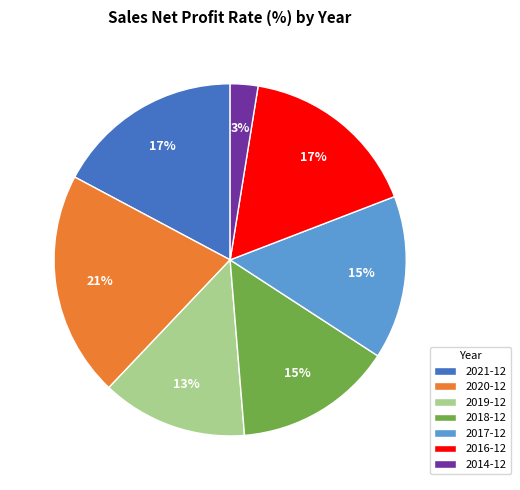

Count the number of slices in the pie.

7